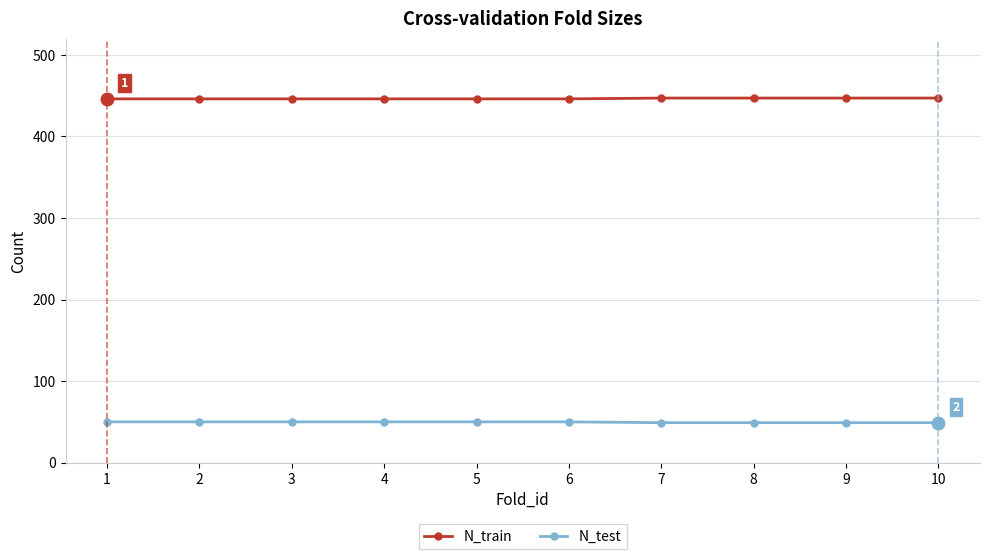

True or false: N_train and N_test intersect in this chart.

False